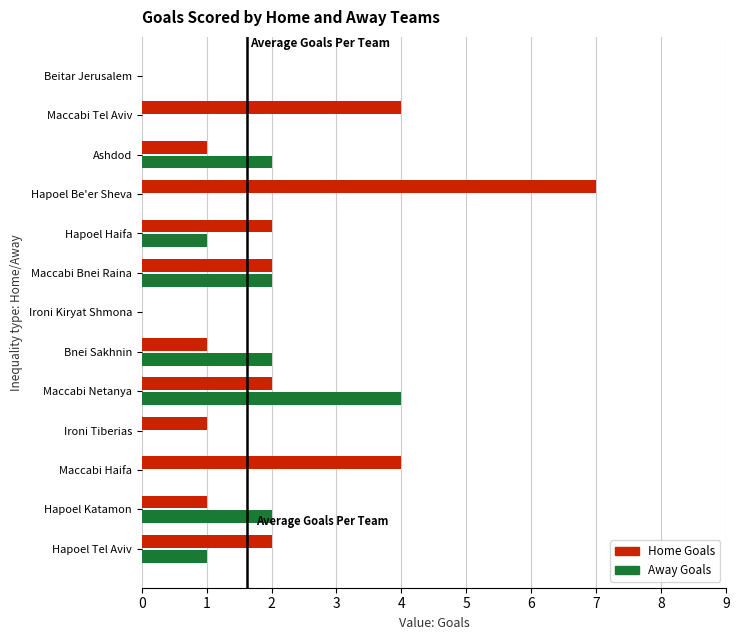

Is the value of Home Goals at Hapoel Be'er Sheva greater than the value of Away Goals at Hapoel Tel Aviv?

Yes